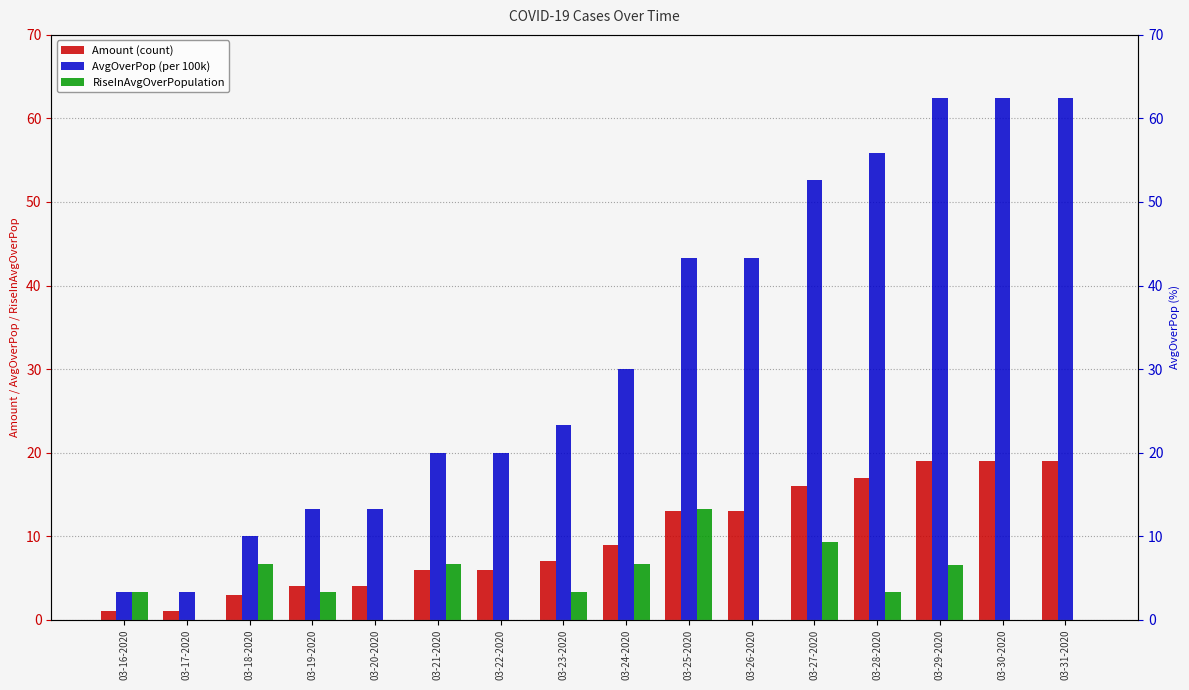

How many data points in AvgOverPop are less than 30?

8